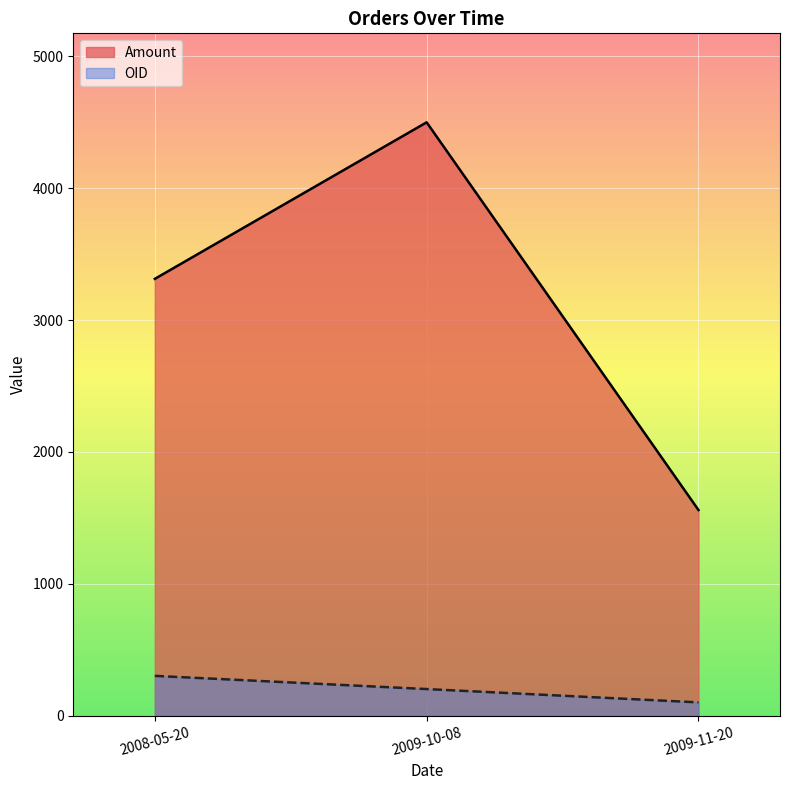

What is the label of the 1st point from the right?

2009-11-20